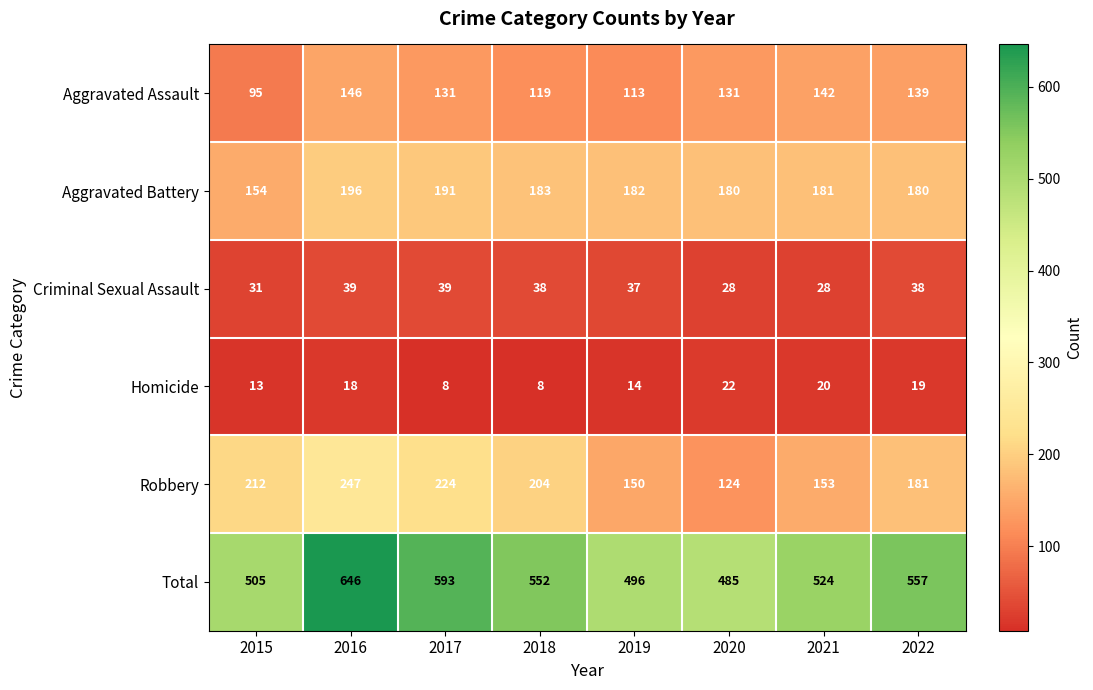

What is the spread (max minus min) of values at 2022?

538